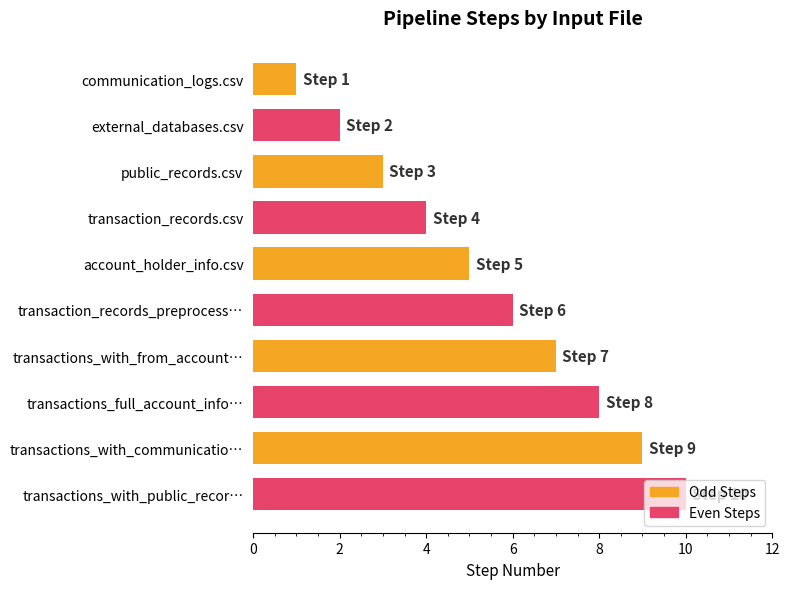

What is the sum of the Even Steps values at transactions_with_from_account… and transactions_with_communicatio…?

18